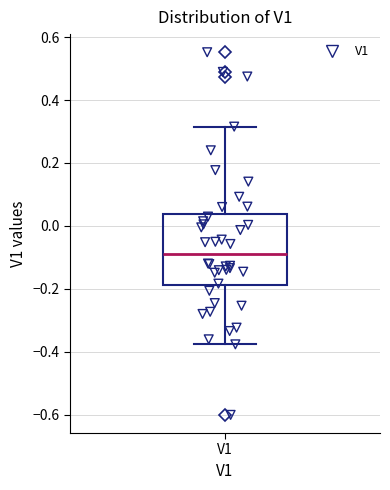

Where does the upper whisker of the box for V1 end on the y-axis? The values are not printed on the chart, so give them approximately, as read against the axis.

0.32